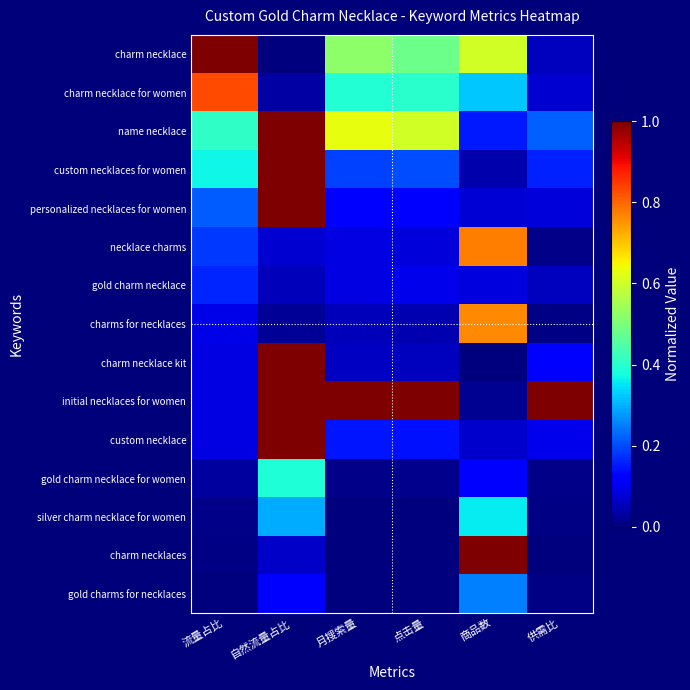

Reading right to left, extract all data points from this chart.

charm necklace: 供需比=0.1	商品数=0.6	点击量=0.5	月搜索量=0.5	自然流量占比=0.0	流量占比=1.0
charm necklace for women: 供需比=0.1	商品数=0.3	点击量=0.4	月搜索量=0.4	自然流量占比=0.0	流量占比=0.8
name necklace: 供需比=0.2	商品数=0.1	点击量=0.6	月搜索量=0.6	自然流量占比=1.0	流量占比=0.4
custom necklaces for women: 供需比=0.2	商品数=0.0	点击量=0.2	月搜索量=0.2	自然流量占比=1.0	流量占比=0.4
personalized necklaces for women: 供需比=0.1	商品数=0.1	点击量=0.1	月搜索量=0.1	自然流量占比=1.0	流量占比=0.2
necklace charms: 供需比=0.0	商品数=0.8	点击量=0.1	月搜索量=0.1	自然流量占比=0.1	流量占比=0.2
gold charm necklace: 供需比=0.1	商品数=0.1	点击量=0.1	月搜索量=0.1	自然流量占比=0.1	流量占比=0.2
charms for necklaces: 供需比=0.0	商品数=0.8	点击量=0.0	月搜索量=0.1	自然流量占比=0.0	流量占比=0.1
charm necklace kit: 供需比=0.1	商品数=0.0	点击量=0.1	月搜索量=0.1	自然流量占比=1.0	流量占比=0.1
initial necklaces for women: 供需比=1.0	商品数=0.0	点击量=1.0	月搜索量=1.0	自然流量占比=1.0	流量占比=0.1
custom necklace: 供需比=0.1	商品数=0.1	点击量=0.1	月搜索量=0.1	自然流量占比=1.0	流量占比=0.1
gold charm necklace for women: 供需比=0.0	商品数=0.1	点击量=0.0	月搜索量=0.0	自然流量占比=0.4	流量占比=0.0
silver charm necklace for women: 供需比=0.0	商品数=0.4	点击量=0.0	月搜索量=0.0	自然流量占比=0.3	流量占比=0.0
charm necklaces: 供需比=0.0	商品数=1.0	点击量=0.0	月搜索量=0.0	自然流量占比=0.1	流量占比=0.0
gold charms for necklaces: 供需比=0.0	商品数=0.3	点击量=0.0	月搜索量=0.0	自然流量占比=0.1	流量占比=0.0